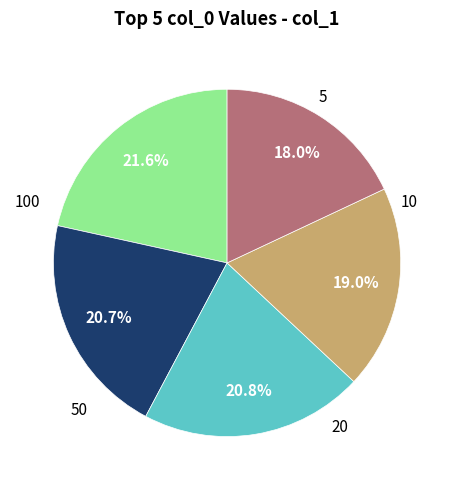

How many slices are in this pie chart?

5